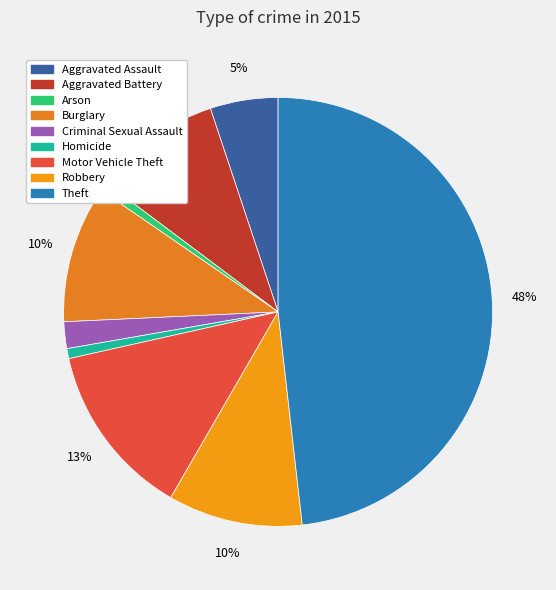

What is the ratio of the value at Aggravated Assault to the value at Burglary?

0.5